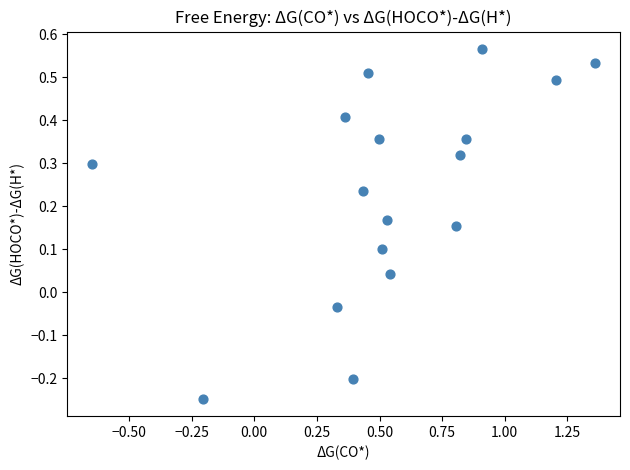

What is the range of X values (max minus min)?

2.0